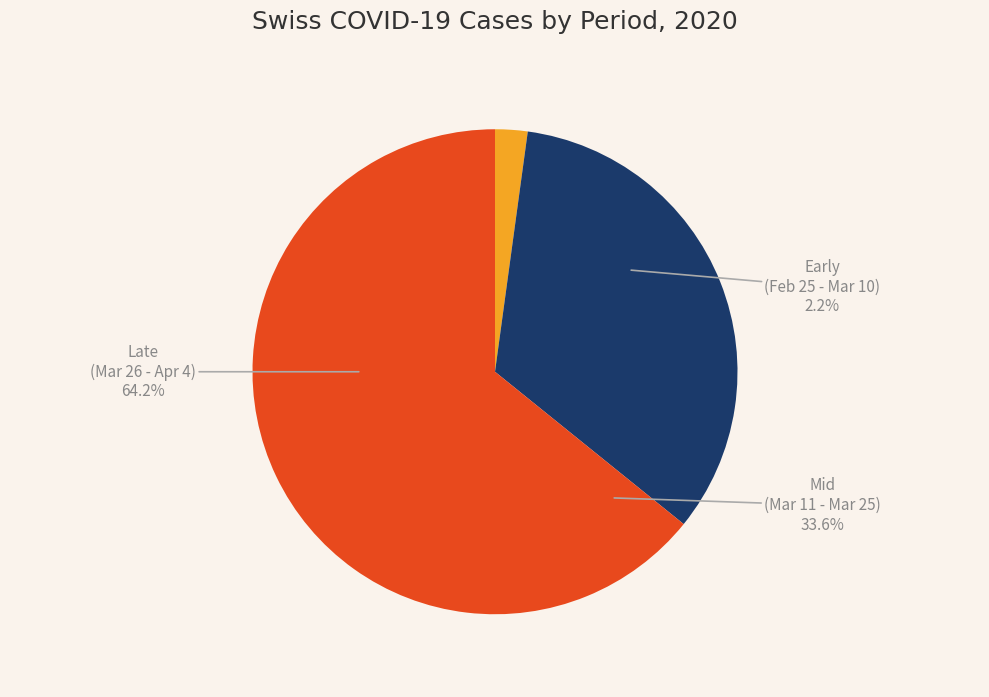

Is it true that 2020-02-26 is 1% of the pie?

False